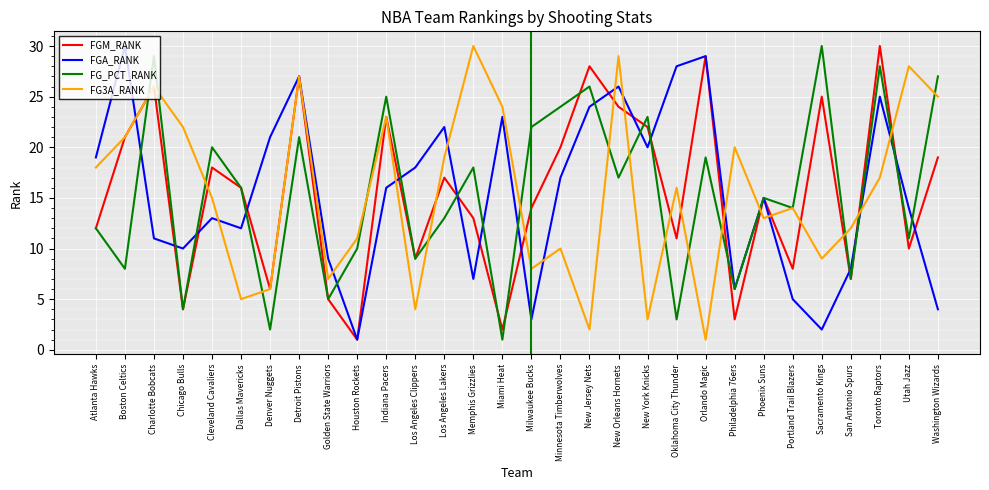

Rank the categories by FGM_RANK value from highest to lowest.

Toronto Raptors, Orlando Magic, New Jersey Nets, Detroit Pistons, Charlotte Bobcats, Sacramento Kings, New Orleans Hornets, Indiana Pacers, New York Knicks, Boston Celtics, Minnesota Timberwolves, Washington Wizards, Cleveland Cavaliers, Los Angeles Lakers, Dallas Mavericks, Phoenix Suns, Milwaukee Bucks, Memphis Grizzlies, Atlanta Hawks, Oklahoma City Thunder, Utah Jazz, Los Angeles Clippers, Portland Trail Blazers, San Antonio Spurs, Denver Nuggets, Golden State Warriors, Chicago Bulls, Philadelphia 76ers, Miami Heat, Houston Rockets